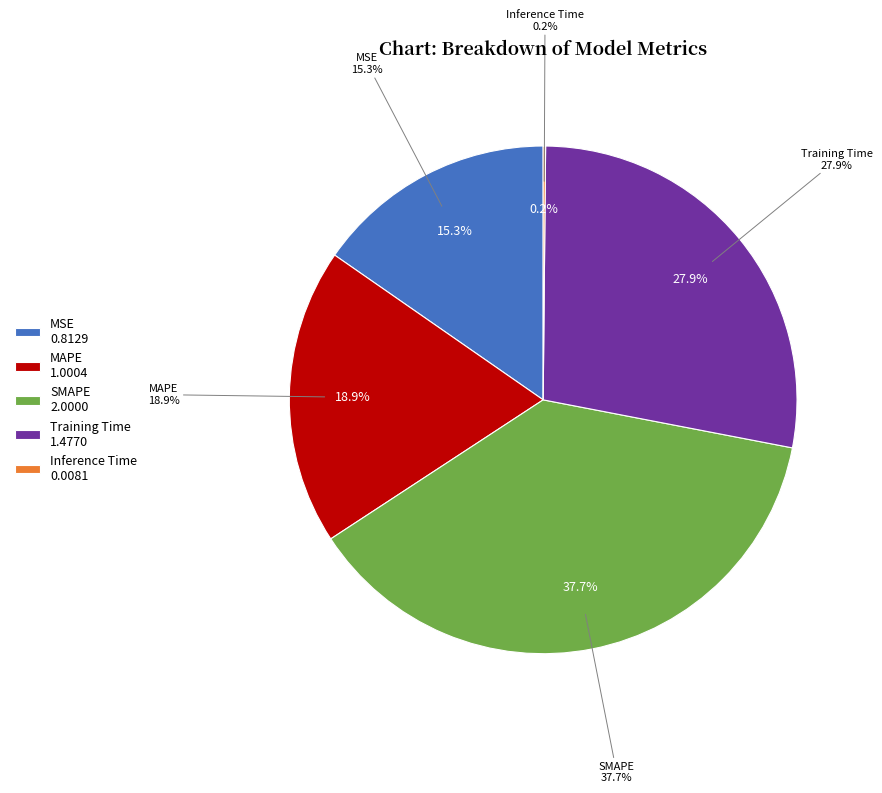

Is MAPE the majority of the pie?

No